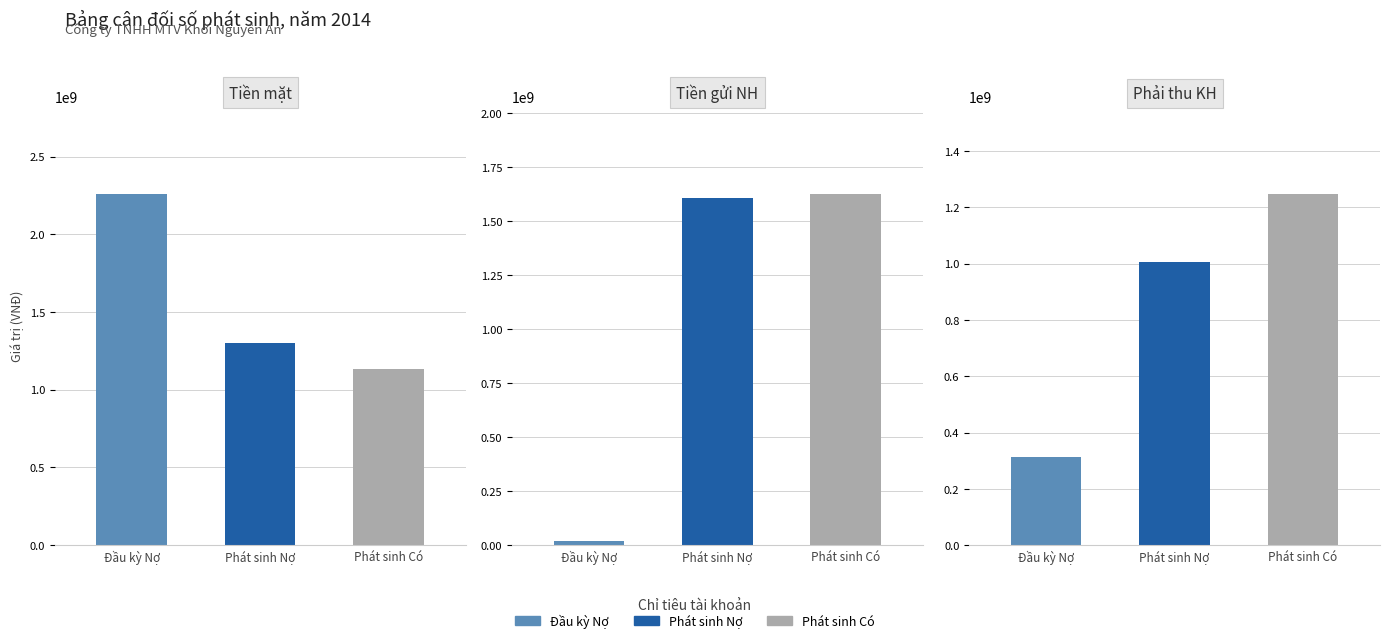

What is the total value across all series at 2?

4004722281